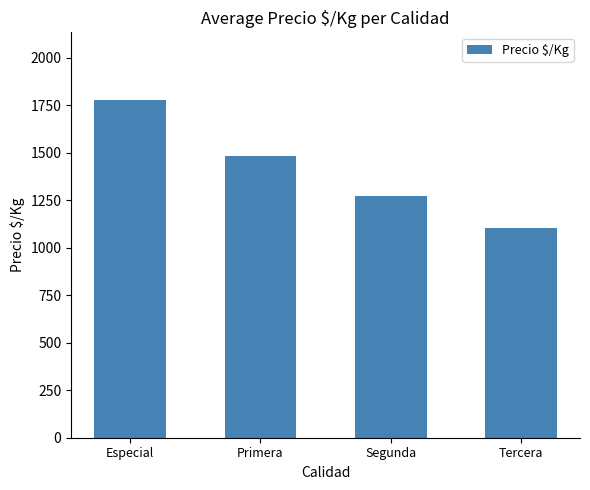

What position from the right is Segunda?

2